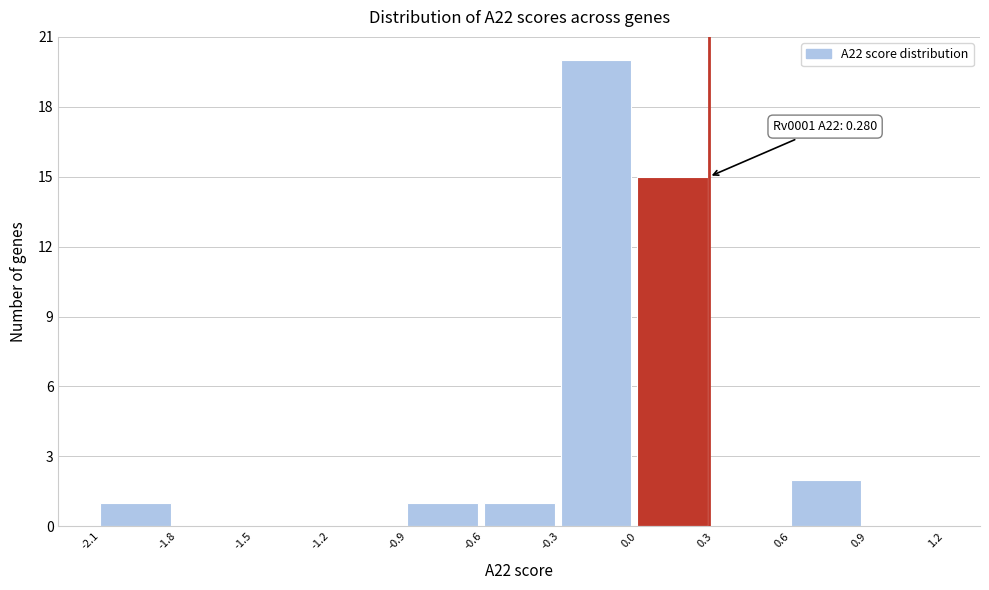

Which range on the x-axis has the tallest bar?

-0.3 to 0.0